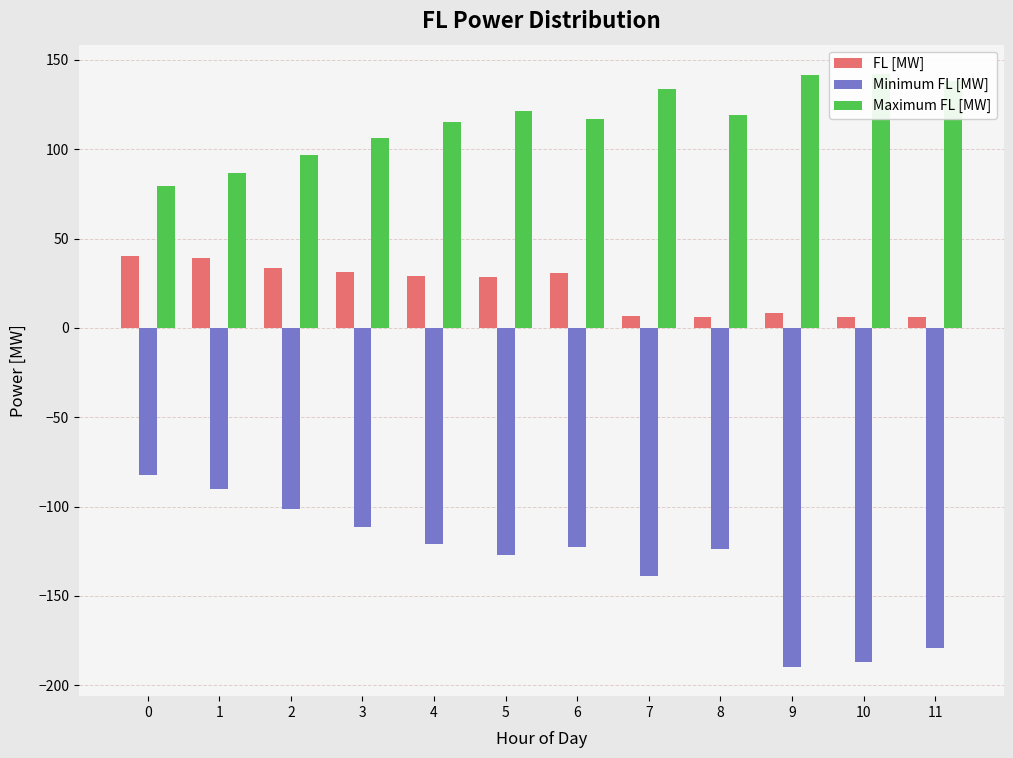

Does the chart contain any negative values?

Yes